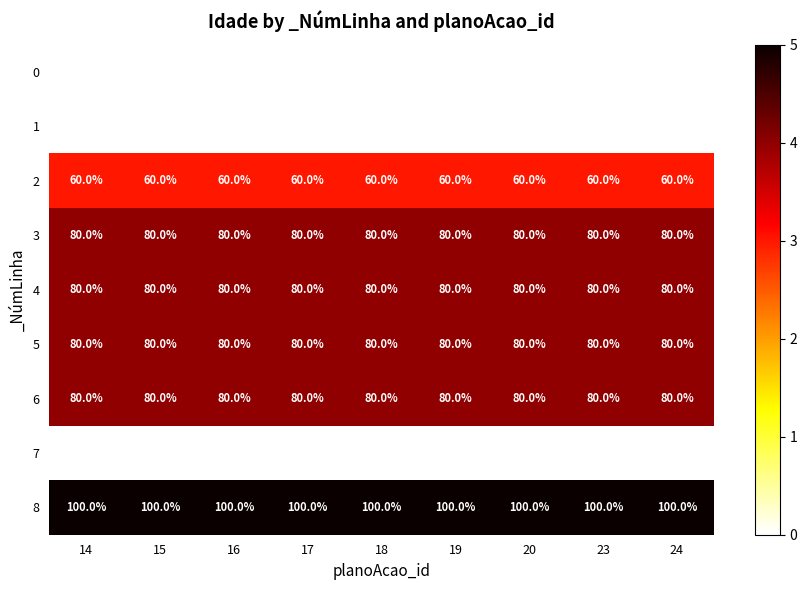

True or false: 4 has a value of 80 at 20.

True